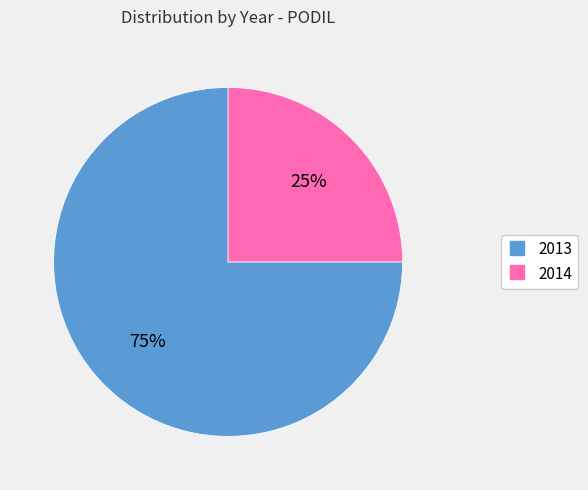

Which has a higher value, 2014 or 2013?

2013